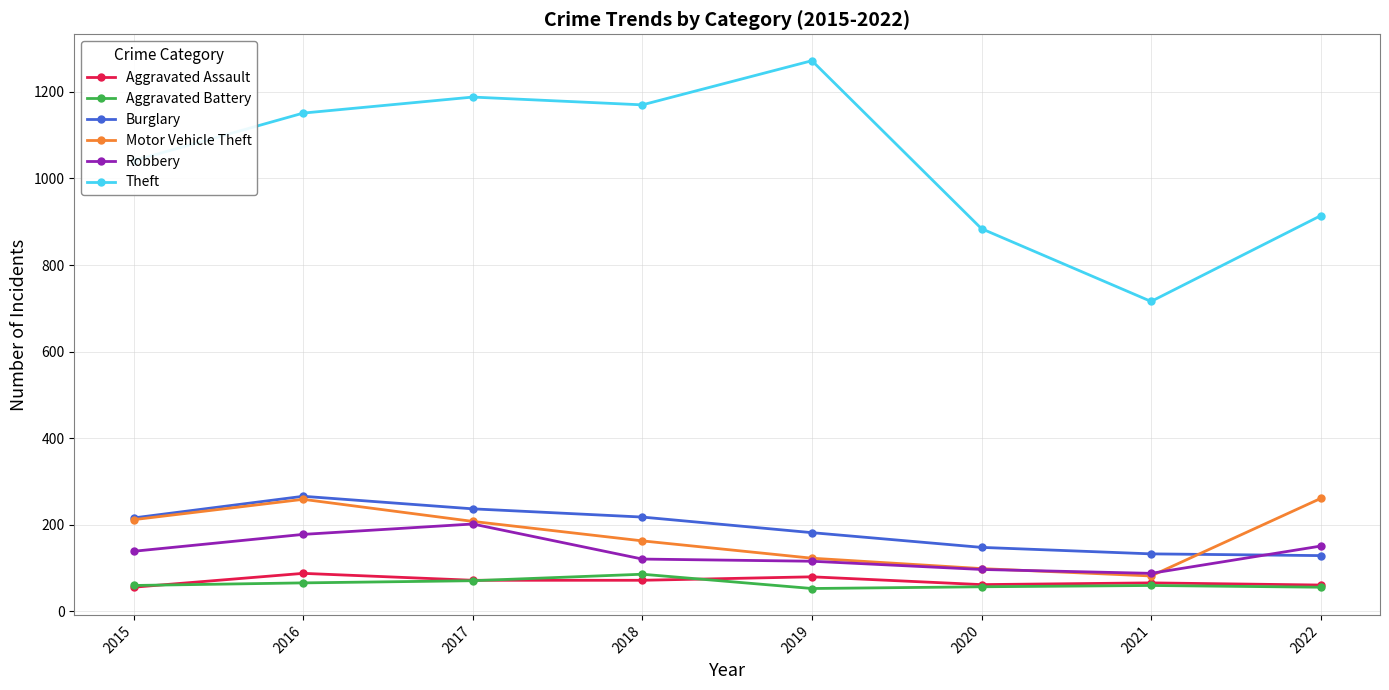

What is the difference between the second highest and second lowest values in the Aggravated Battery series?

15